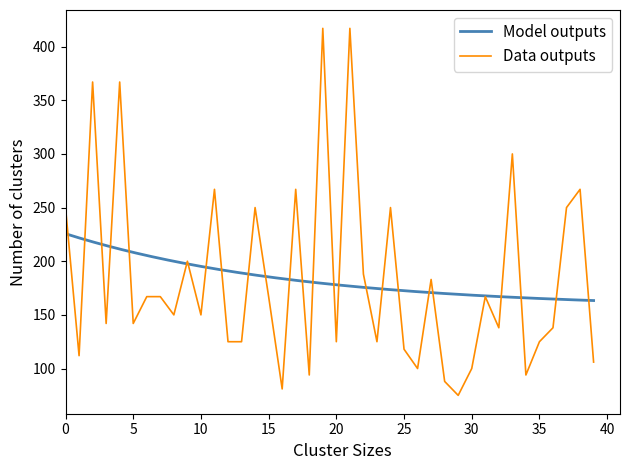

What is the minimum value for Data outputs?

75